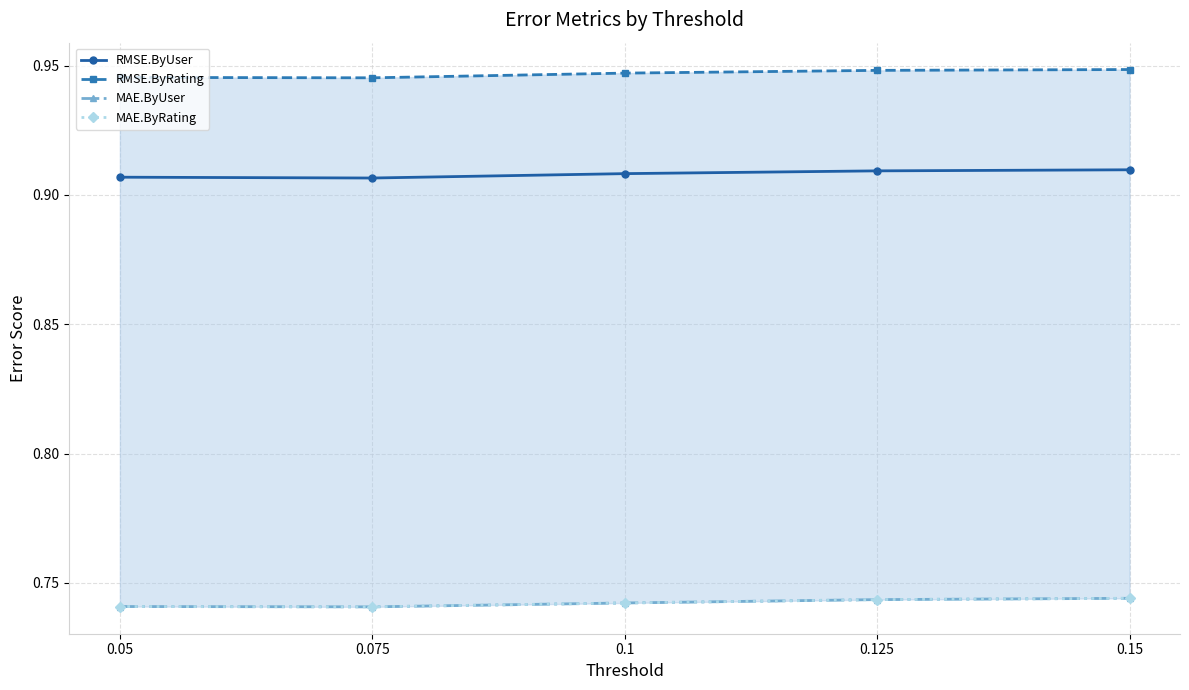

What are all the series names shown in the legend?

RMSE.ByUser, RMSE.ByRating, MAE.ByUser, MAE.ByRating